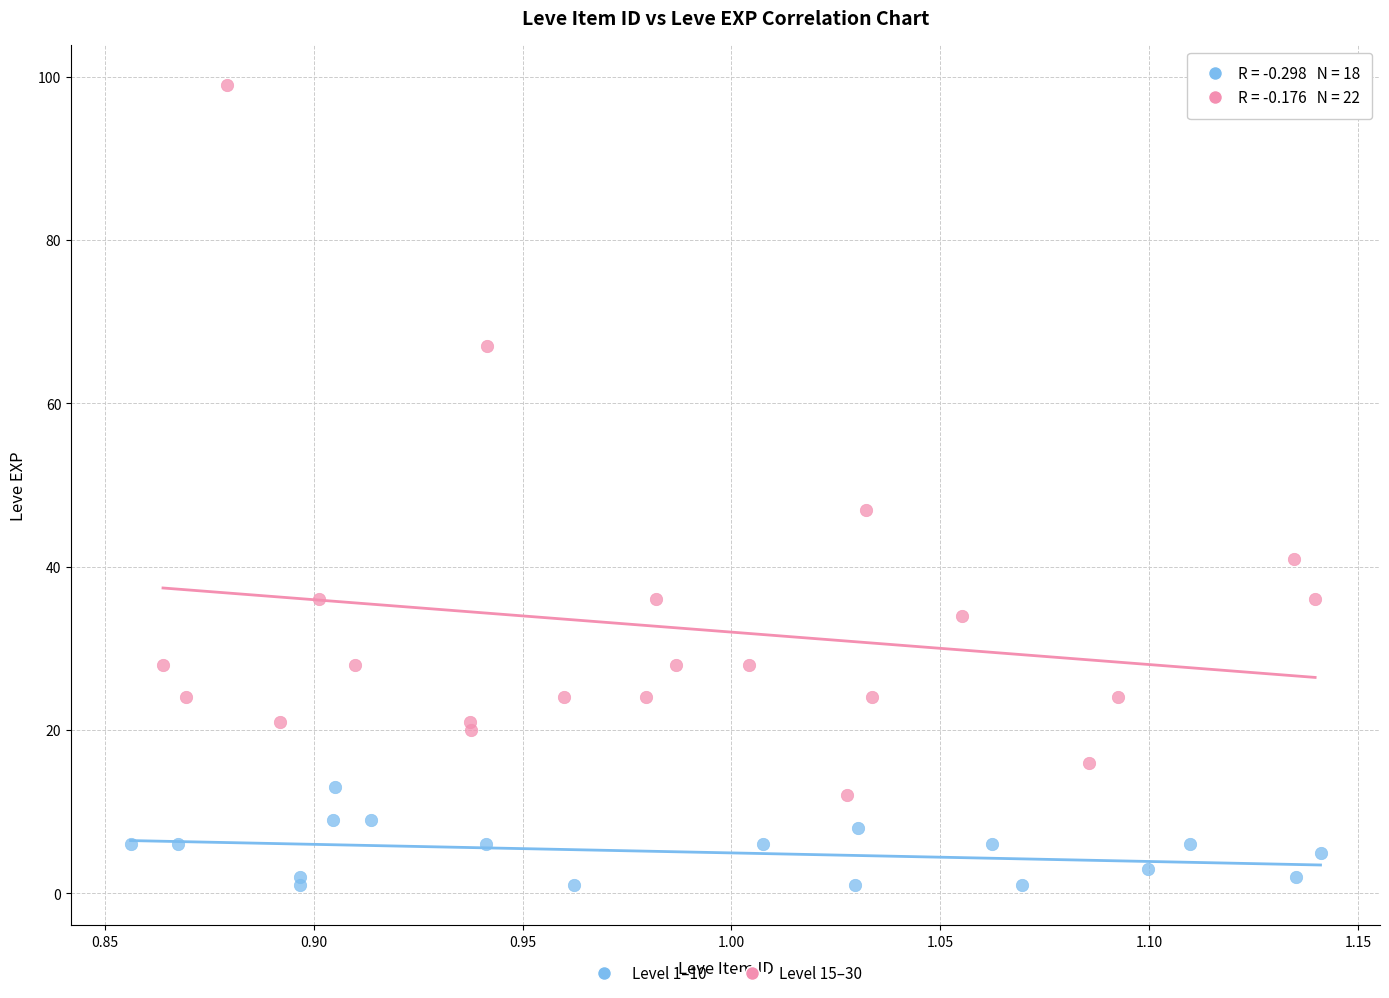

Which series has the largest Y range (max minus min)?

Level 15–30